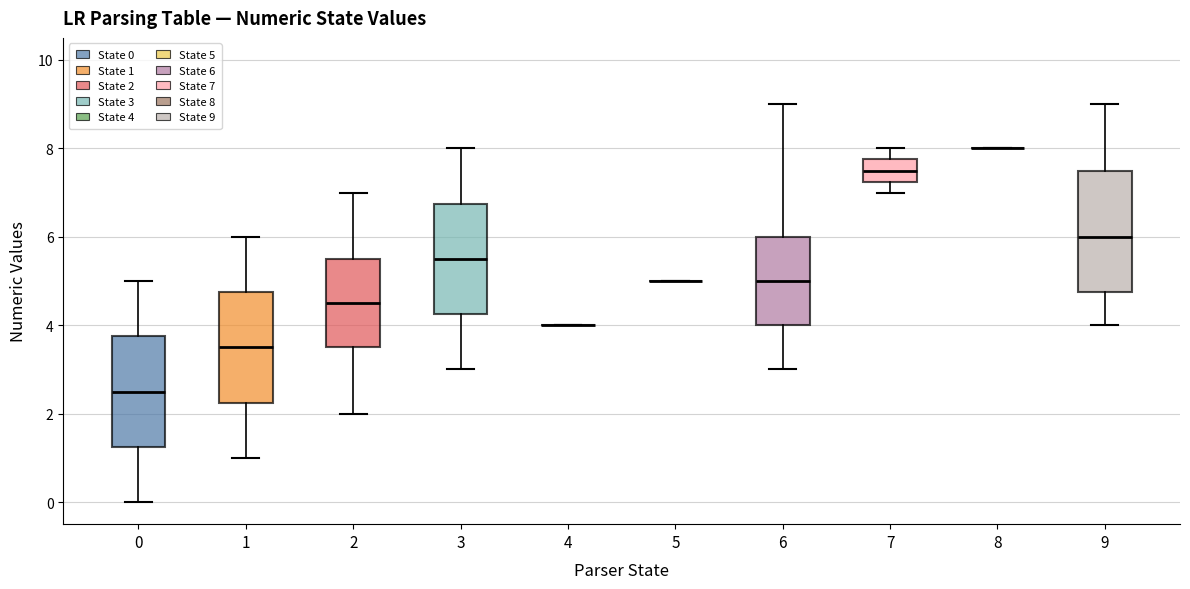

Reading left to right, read every box against the y-axis: the position of its median line, the range the box covers, and the ends of its whiskers. The values are not printed on the chart, so give them approximately, as read against the axis.

0: median 2.6, box 1.2 to 3.8, whiskers 0.0 to 5.0
1: median 3.6, box 2.2 to 4.8, whiskers 1.0 to 6.0
2: median 4.6, box 3.6 to 5.6, whiskers 2.0 to 7.0
3: median 5.6, box 4.2 to 6.8, whiskers 3.0 to 8.0
4: box collapsed to a line at 4.0, whiskers 4.0 to 4.0
5: box collapsed to a line at 5.0, whiskers 5.0 to 5.0
6: median 5.0, box 4.0 to 6.0, whiskers 3.0 to 9.0
7: median 7.6, box 7.2 to 7.8, whiskers 7.0 to 8.0
8: box collapsed to a line at 8.0, whiskers 8.0 to 8.0
9: median 6.0, box 4.8 to 7.6, whiskers 4.0 to 9.0